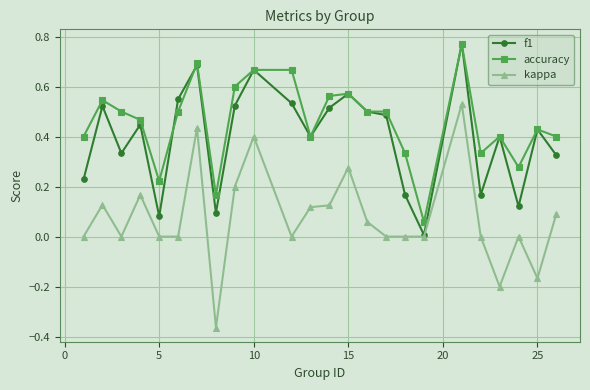

True or false: kappa and accuracy cross at least once.

False